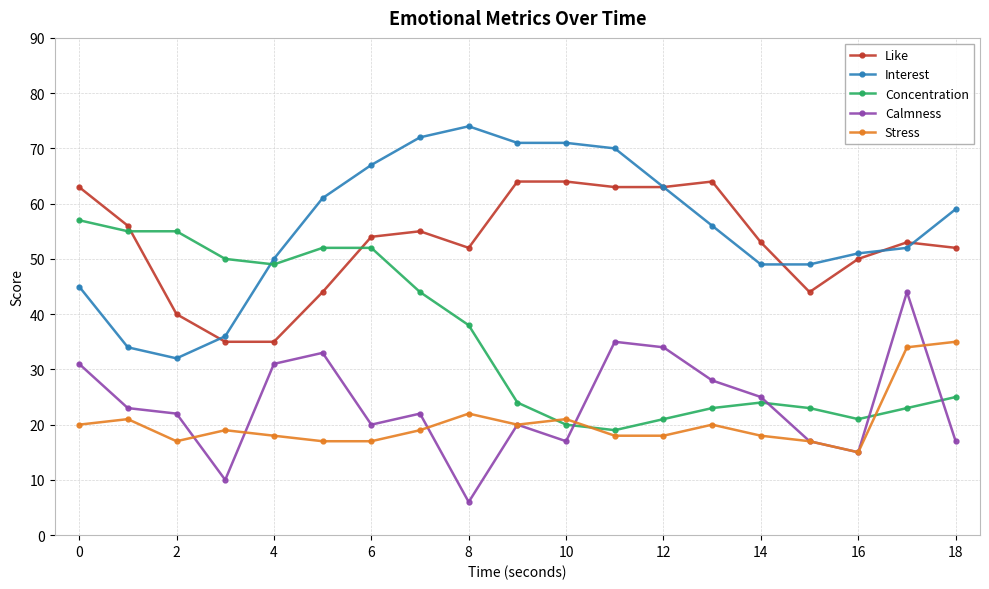

True or false: Like has more than 0 points higher than both neighbors.

True